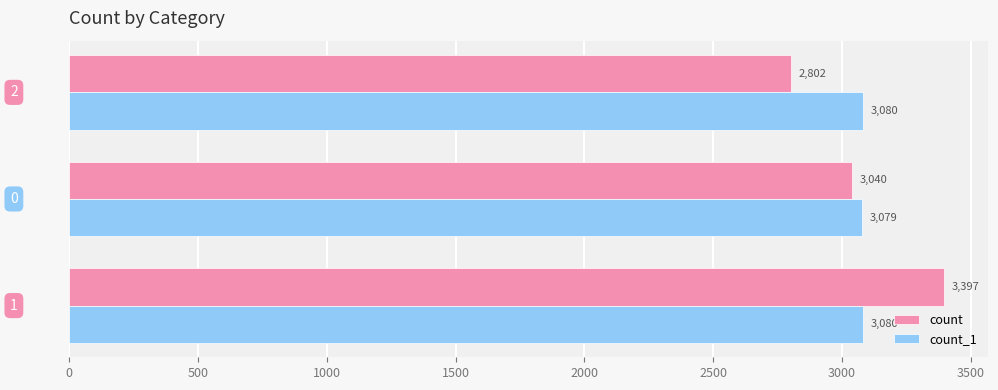

What is the highest value of the count series?

3397